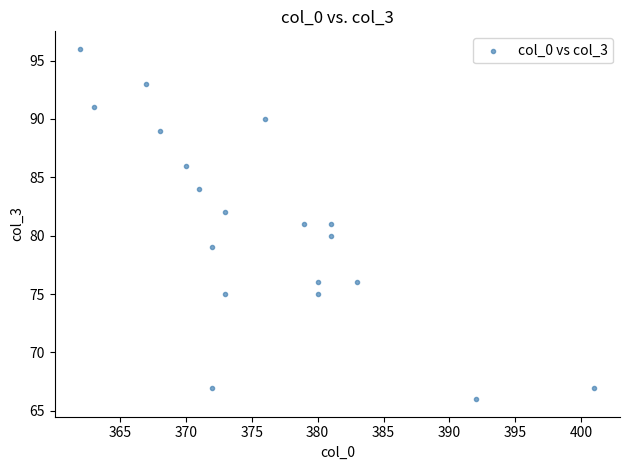

What is the range of X values (max minus min)?

39